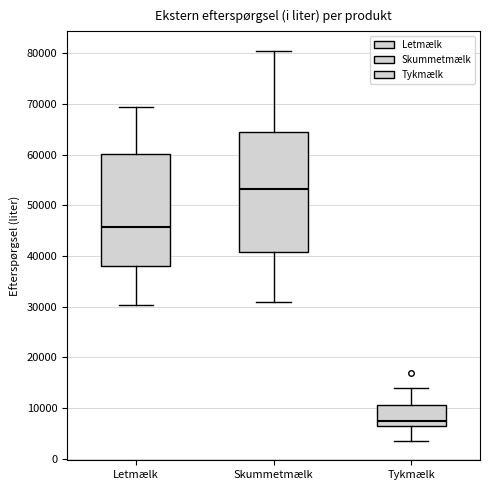

Which box is the tallest, from its lower edge to its upper edge?

Skummetmælk